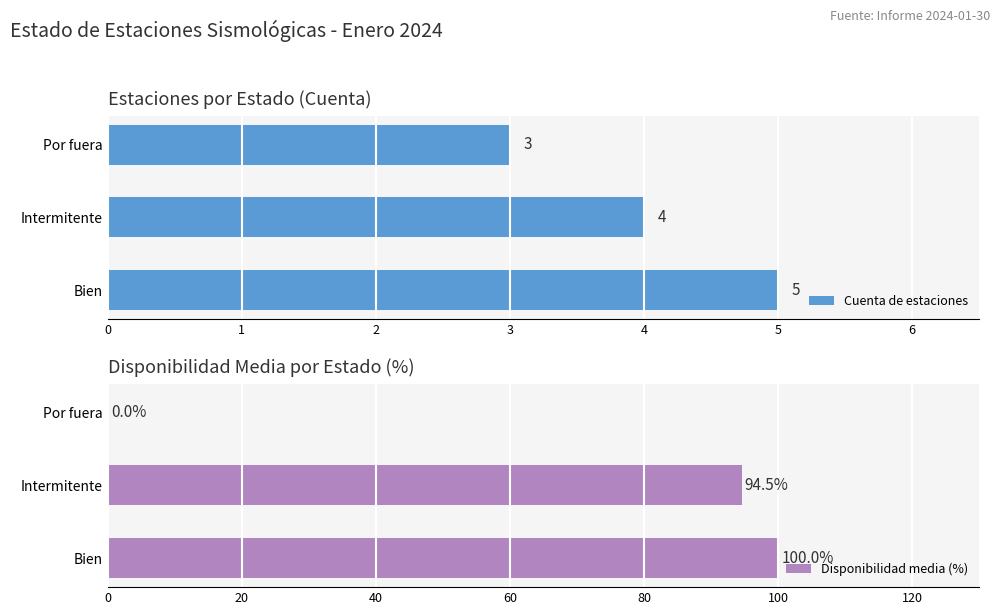

Where is Cuenta de estaciones nearest to the value 4?

Intermitente